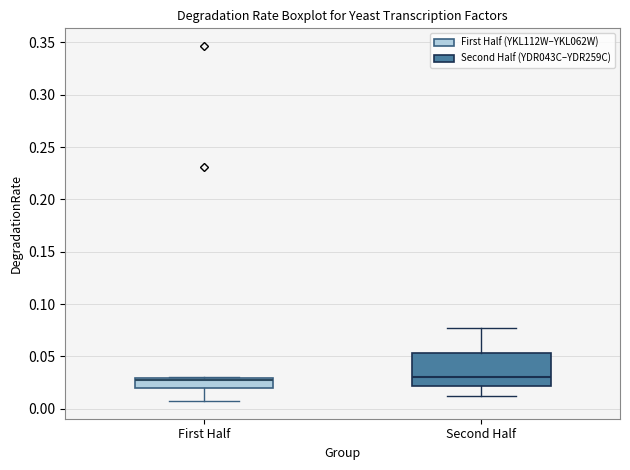

Comparing the boxes themselves (not the whiskers), which one is the tallest?

Second Half